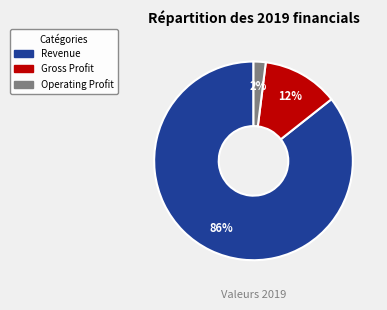

To the nearest percent, what portion does Gross Profit represent?

12%